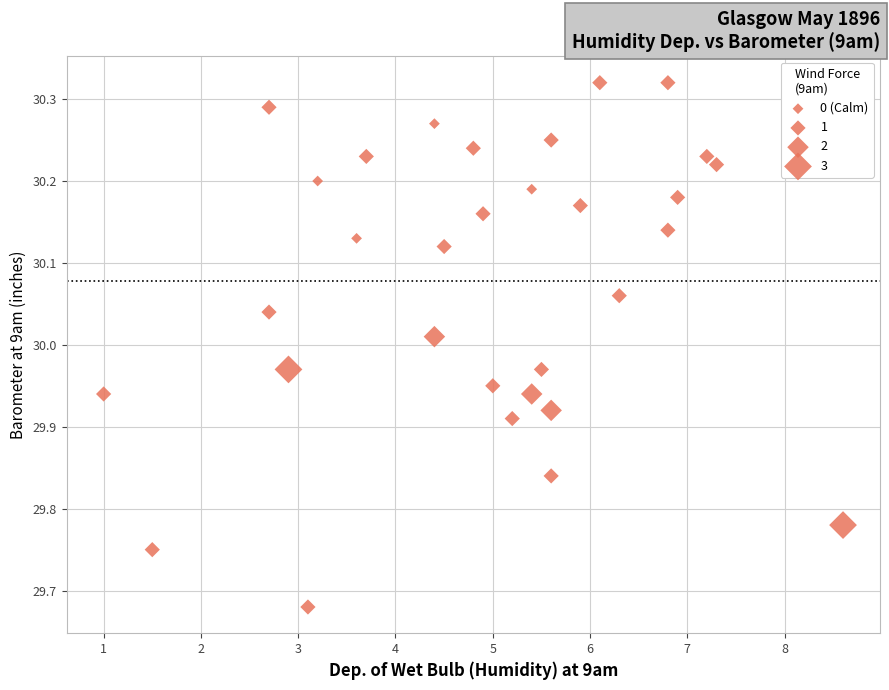

What is the range of Y values (max minus min)?

0.6